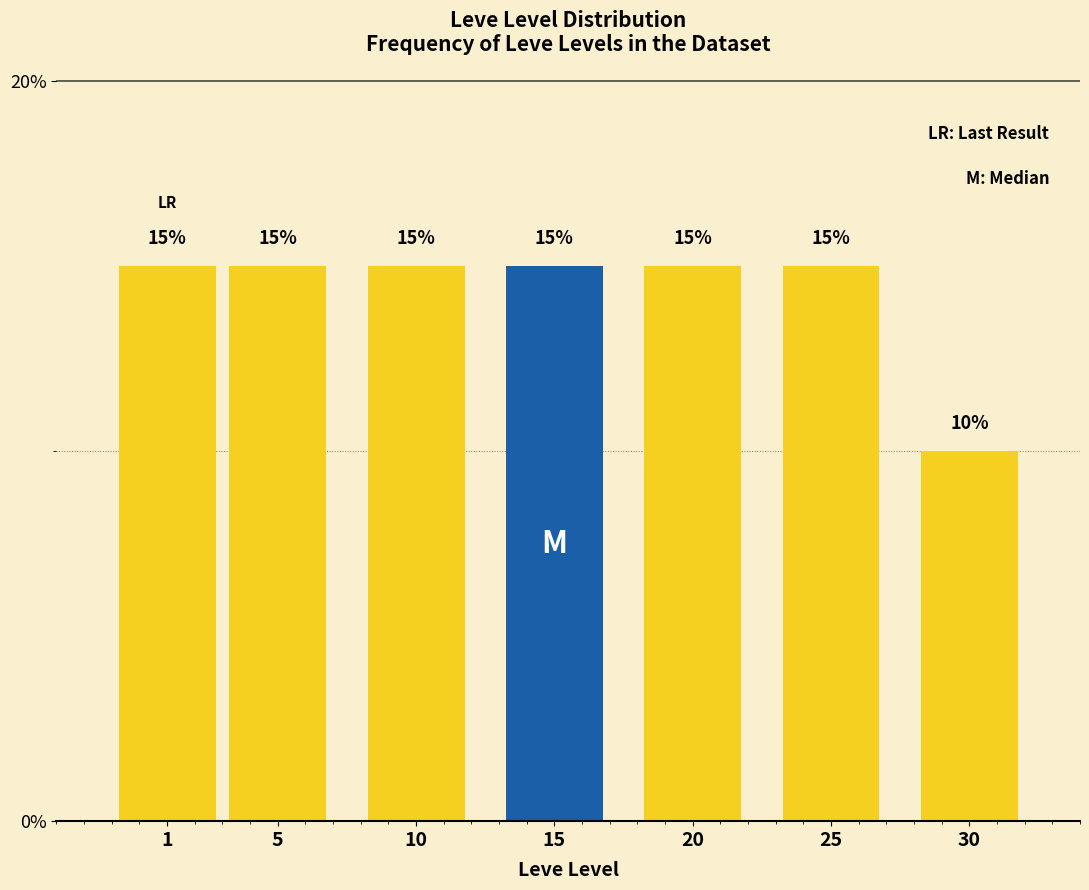

Reading left to right, list all the values displayed in this chart.

1=15	5=15	10=15	15=15	20=15	25=15	30=10